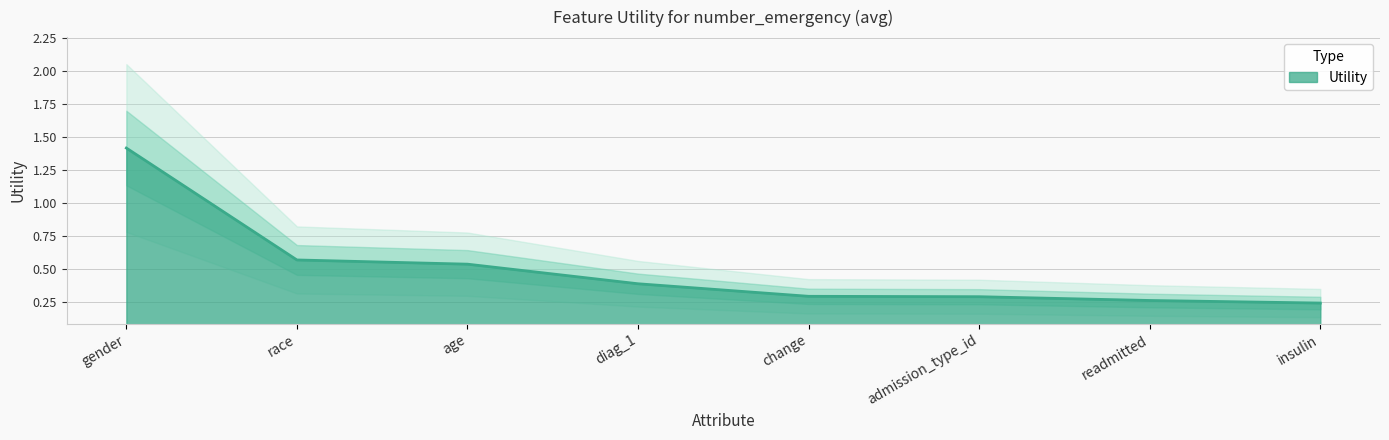

What value does the data have at admission_type_id?

0.3